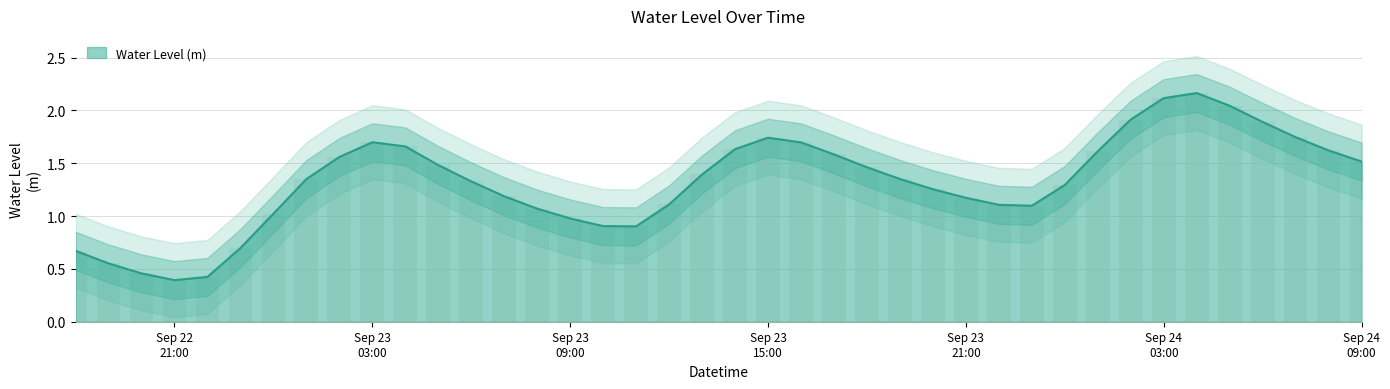

What is the difference between the second highest and minimum values?

1.7